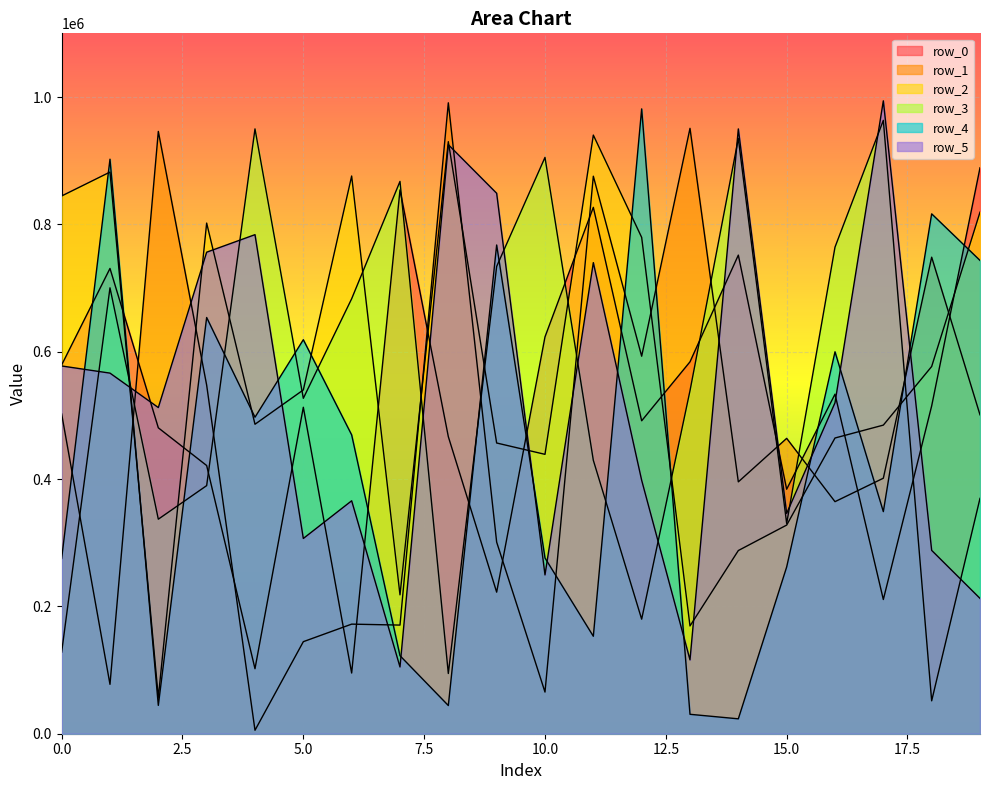

Reading left to right, what are all the values shown in this chart?

row_0: 579184	730753	480427	421212	102095	512732	95320	854105	466547	222338	623274	826725	491478	584103	751687	384007	533260	210794	514813	888804
row_1: 502184	77557	945968	547563	5439	144559	172119	170615	990909	300900	65431	875608	592916	950785	395568	463882	364467	401288	748425	500882
row_2: 844569	882094	57066	801997	486047	539968	875937	218097	929868	456604	438782	940190	779525	169243	287700	327681	464447	484690	576744	819099
row_3: 128163	700304	336940	389666	949912	526817	683144	867443	94598	733910	905145	429446	179911	538703	934907	330264	764211	963319	51661	369612
row_4: 275297	902338	44521	653691	497079	618829	469342	122527	44289	767582	276025	153070	981337	30504	23383	261872	599839	348841	816493	743329
row_5: 577581	566340	512272	756277	783805	306657	365853	104838	925115	848800	249414	739873	398073	115974	949900	346033	519835	994008	287968	212556